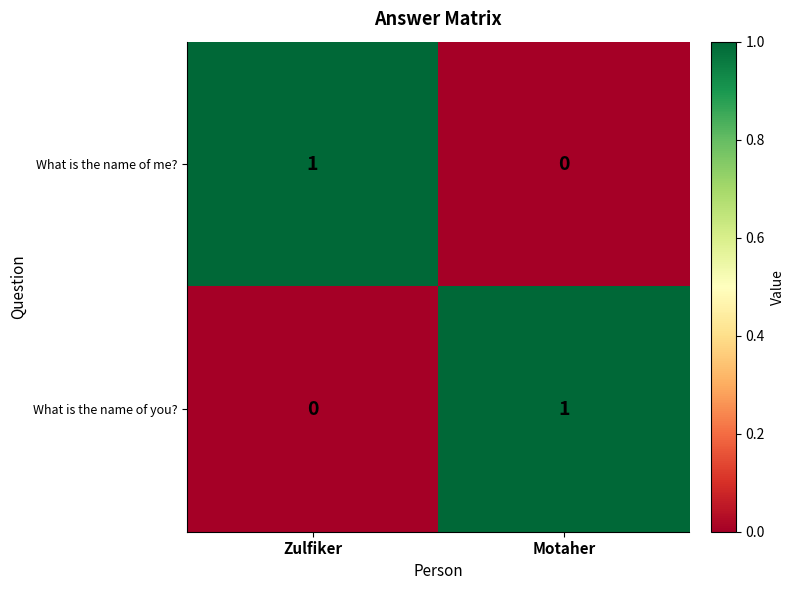

How many distinct data groups are displayed?

2